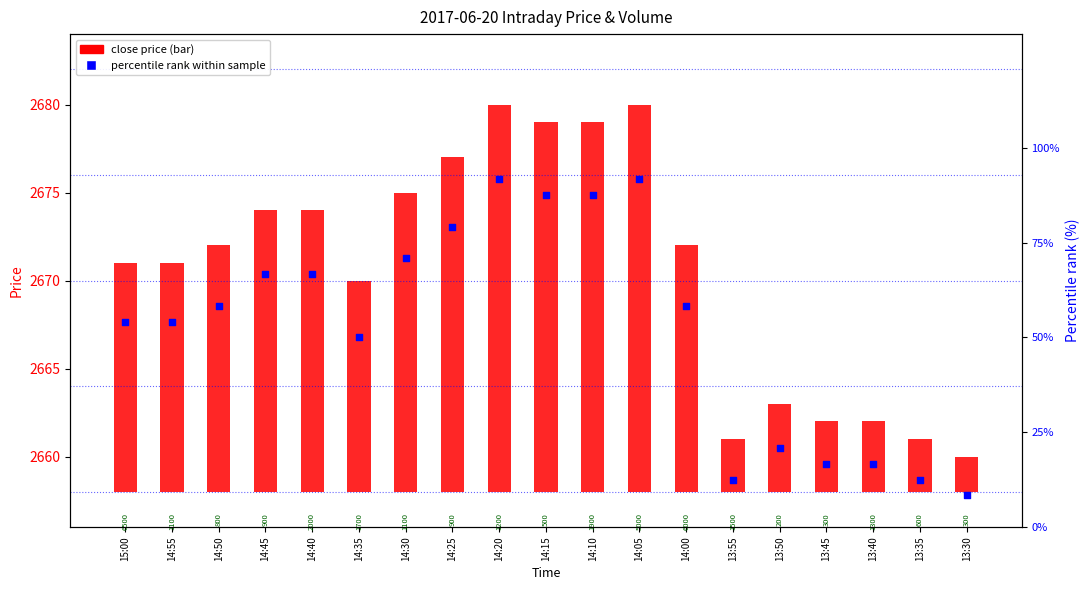

Which series reaches the maximum Y coordinate?

percentile rank within sample